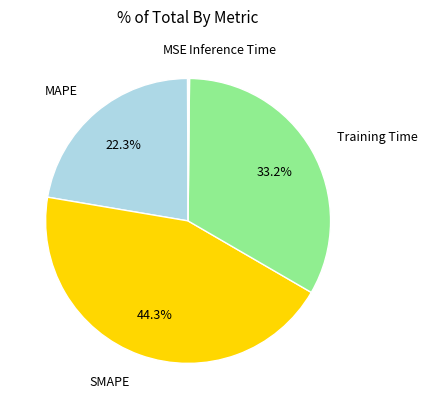

How much of the chart is everything except Training Time?

66.8%